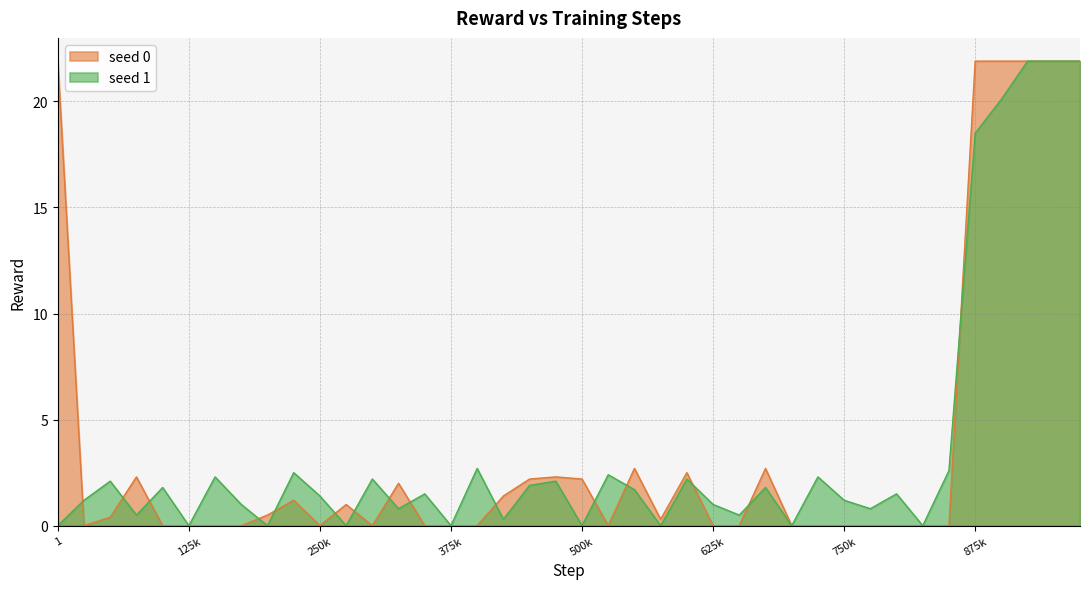

At which category is the sum across all series the highest?

925000